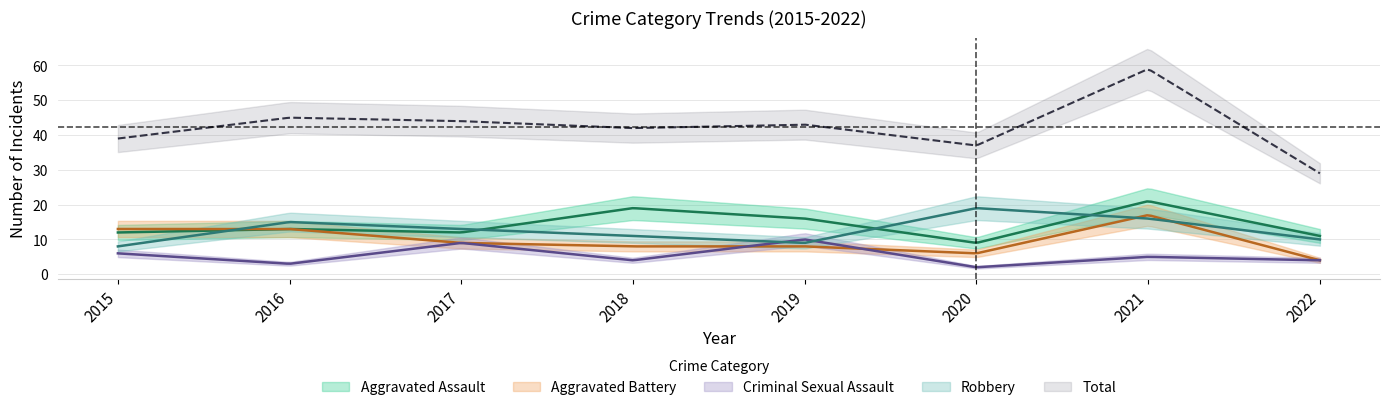

At which category is the sum across all series the highest?

2021